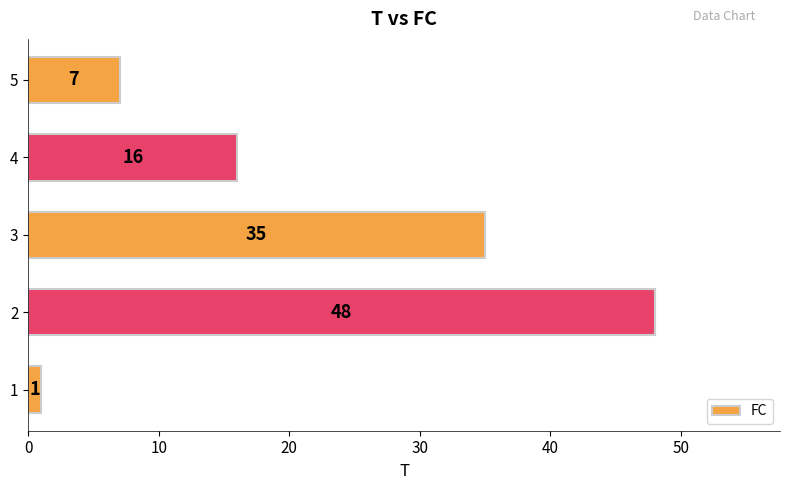

List the labels in order of value, smallest first.

1, 5, 4, 3, 2